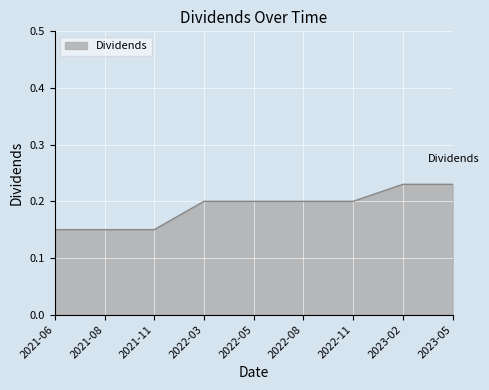

The chart shows a value of 0.1 at 2022-08. True or false?

False